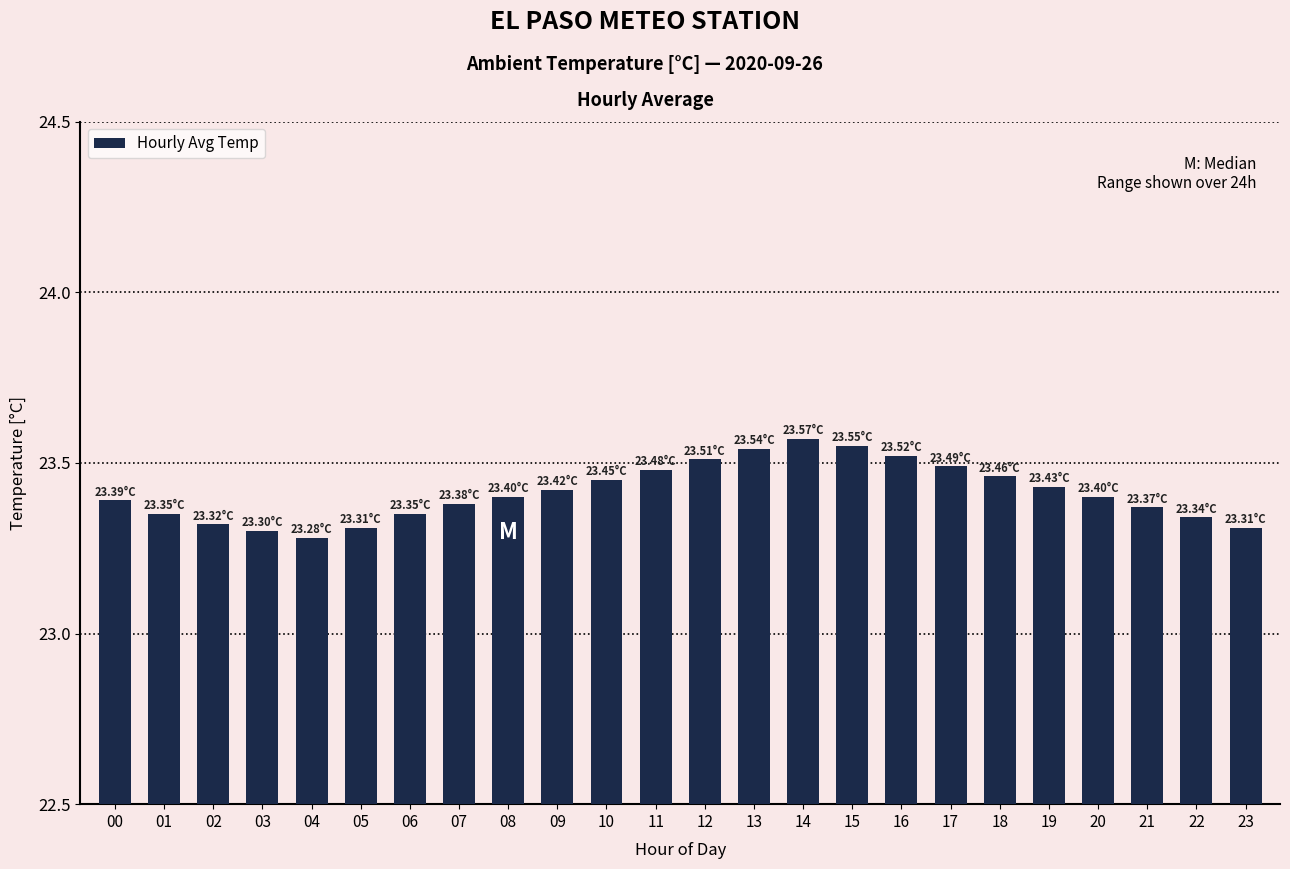

How many data points does each series have?

24